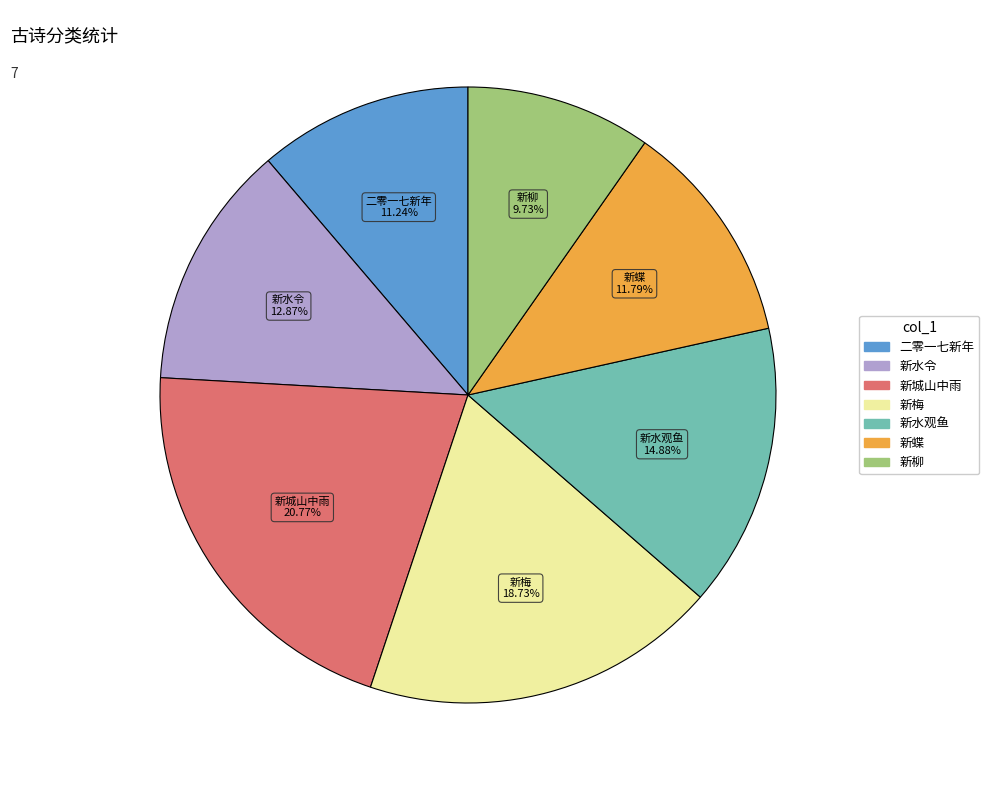

To the nearest percent, what is the difference between the largest and smallest slice percentages?

11%